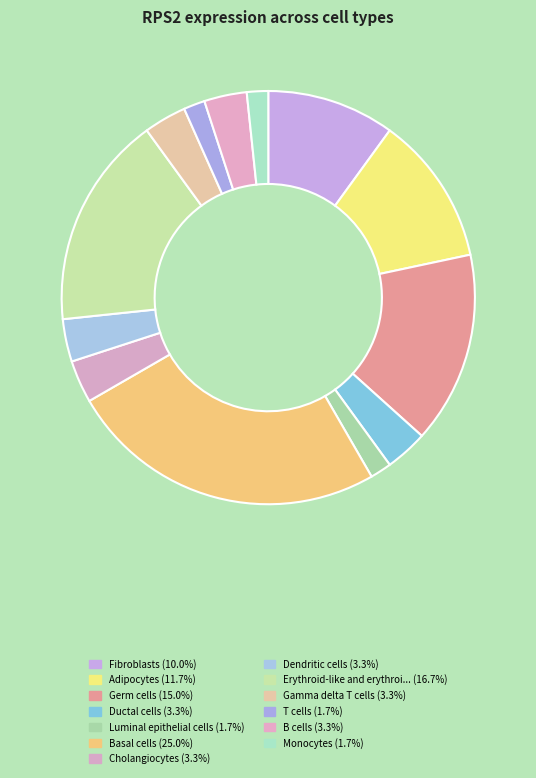

Count the number of slices in the pie.

13